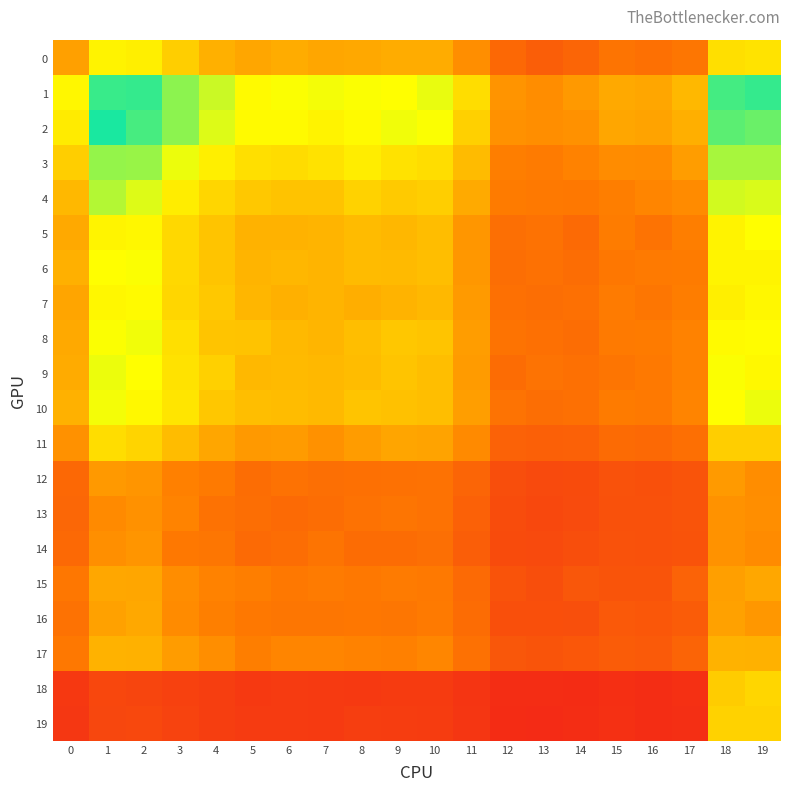

Which label corresponds to the smallest value in the chart?

13